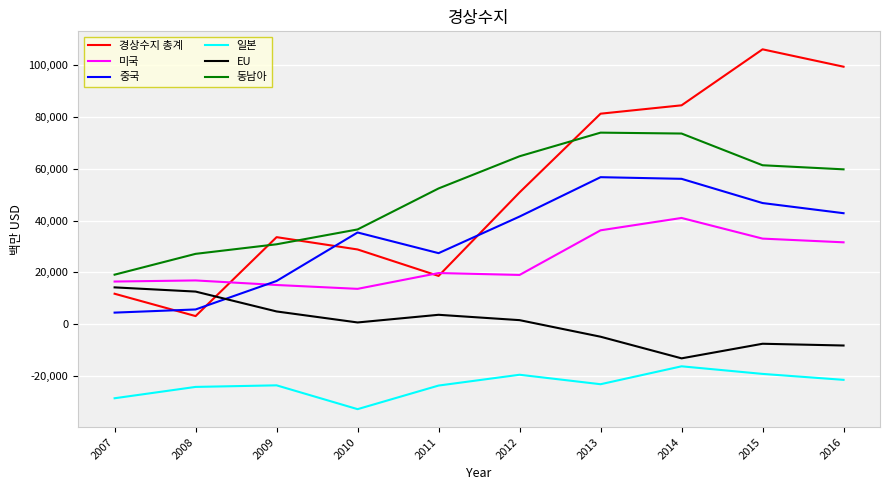

Which series has the widest spread of values?

경상수지 총계